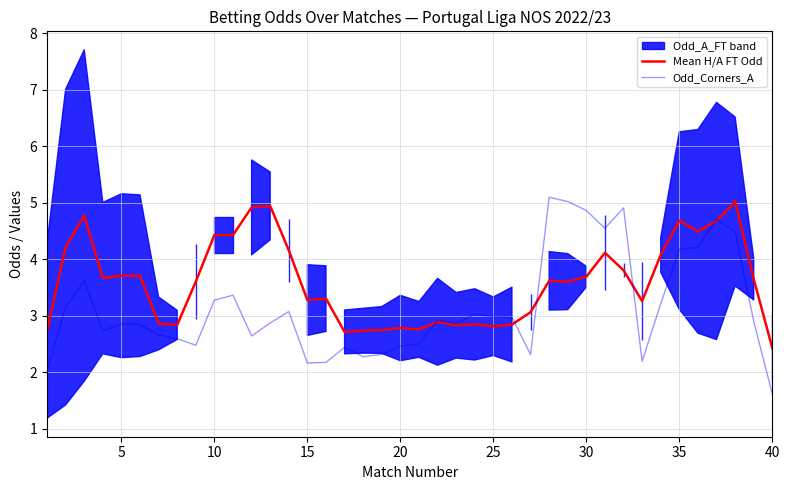

Reading left to right, extract all data points from this chart.

Mean H/A FT Odd: 2.7	4.2	4.8	3.7	3.7	3.7	2.9	2.8	3.6	4.4	4.4	4.9	4.9	4.2	3.3	3.3	2.7	2.7	2.7	2.8	2.8	2.9	2.8	2.8	2.8	2.8	3.1	3.6	3.6	3.7	4.1	3.8	3.3	4.1	4.7	4.5	4.7	5.0	3.6	2.4
Odd_Corners_A: 2.0	3.2	3.6	2.7	2.9	2.8	2.7	2.6	2.5	3.3	3.4	2.6	2.9	3.1	2.2	2.2	2.4	2.3	2.3	2.5	2.5	2.9	2.9	3.0	3.0	3.0	2.3	5.1	5.0	4.9	4.5	4.9	2.2	3.2	4.2	4.2	4.7	4.5	2.9	1.6